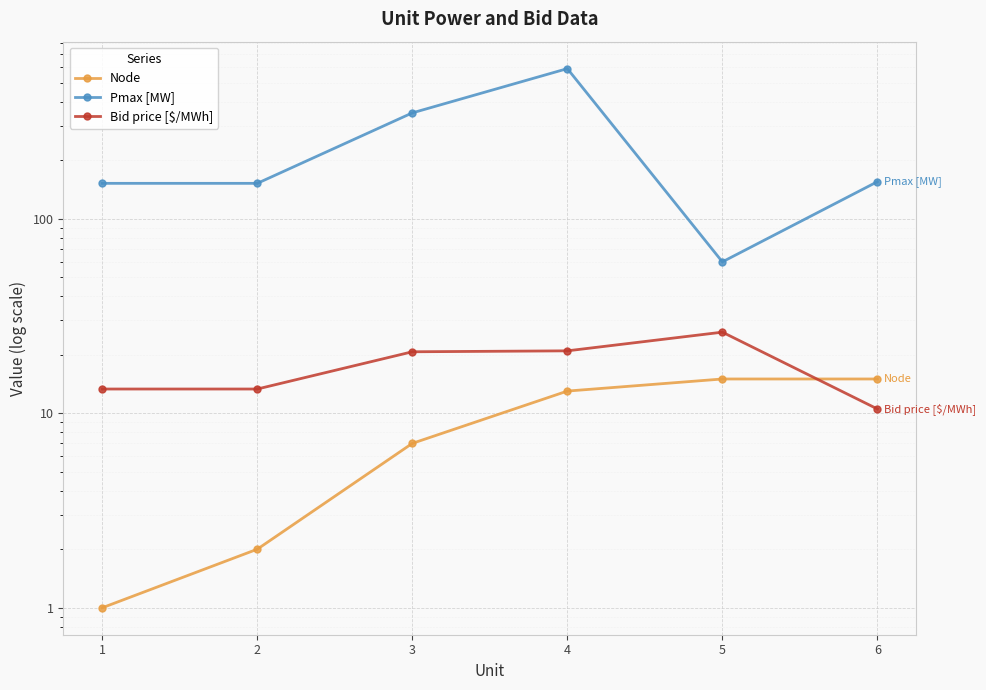

True or false: Bid price [$/MWh] has a value of 12.1 at 4.

False